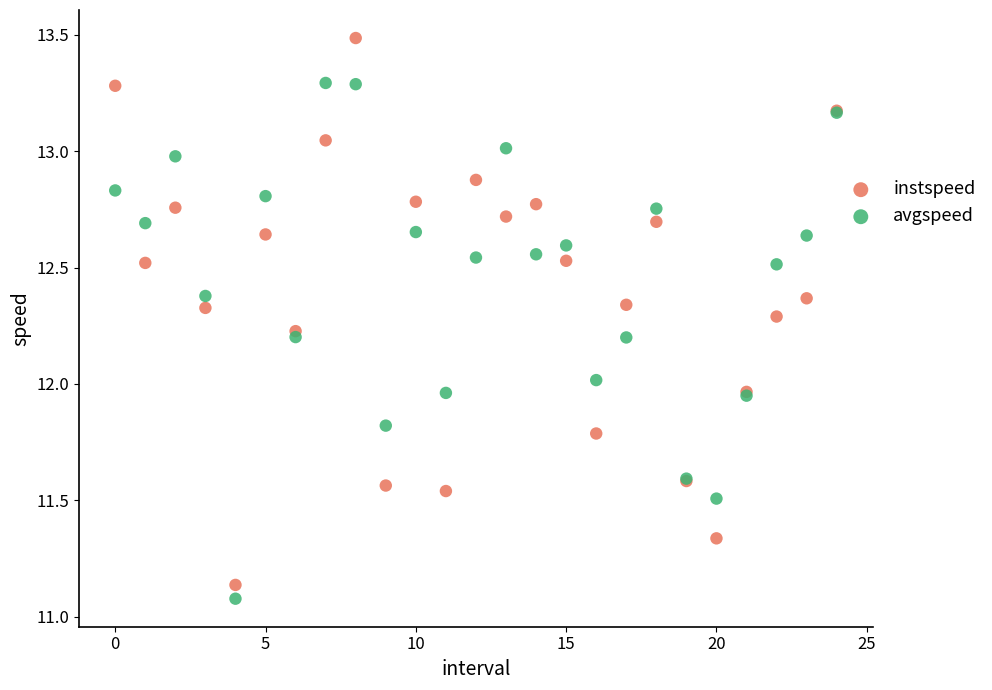

What are all the series names shown in the legend?

instspeed, avgspeed